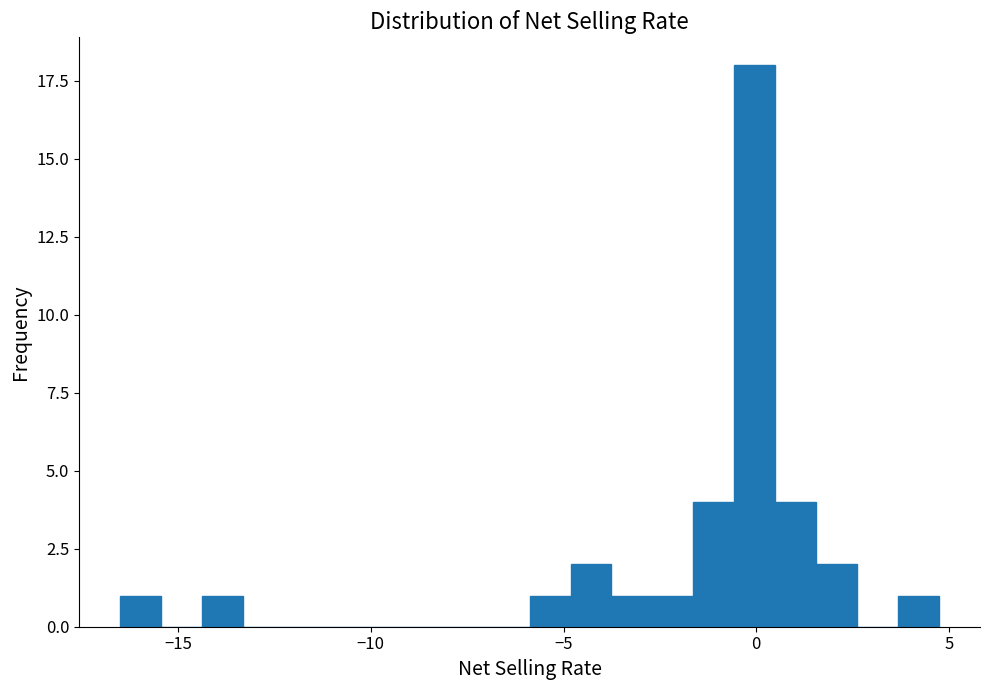

Read against the x-axis, roughly where is the centre of the tallest bar?

0.0